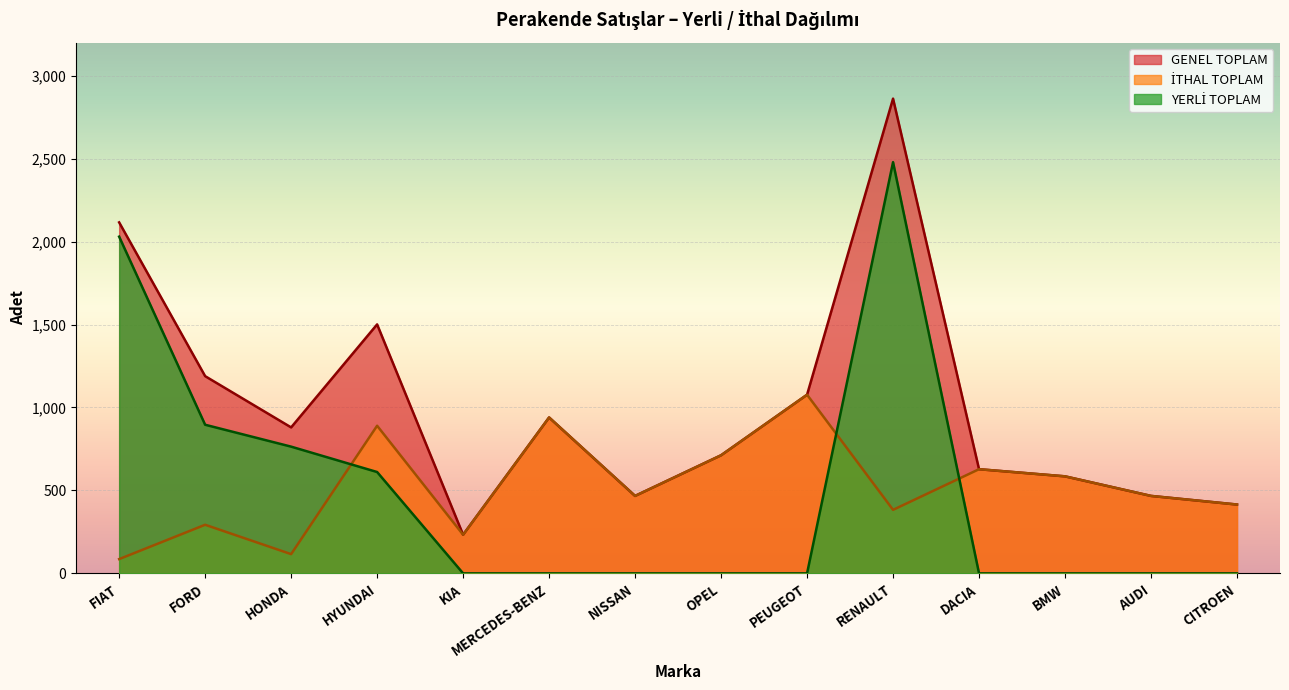

Which series has the largest range (max minus min)?

GENEL TOPLAM